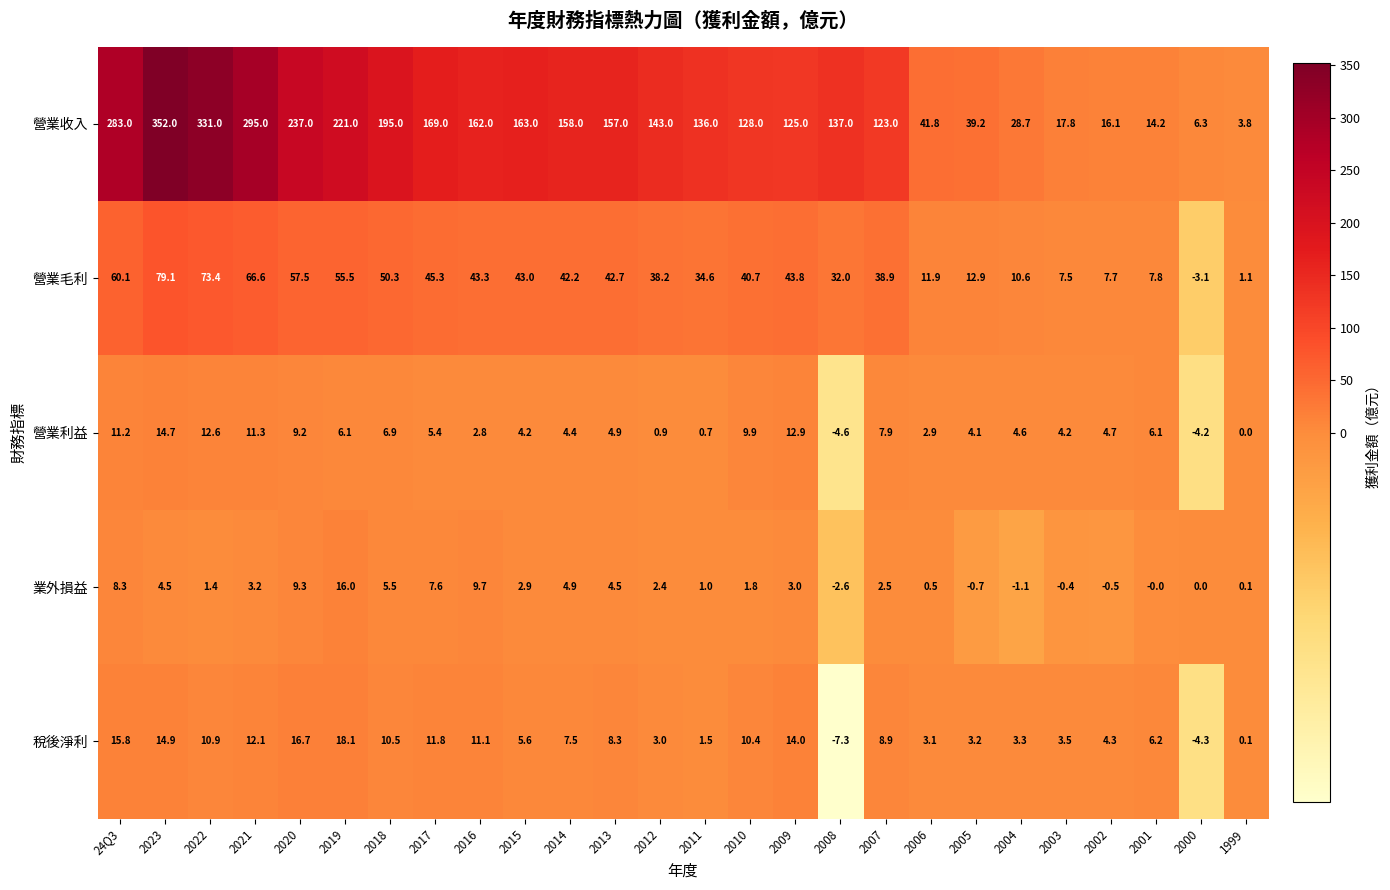

What is the sum of all 業外損益 values?

83.8